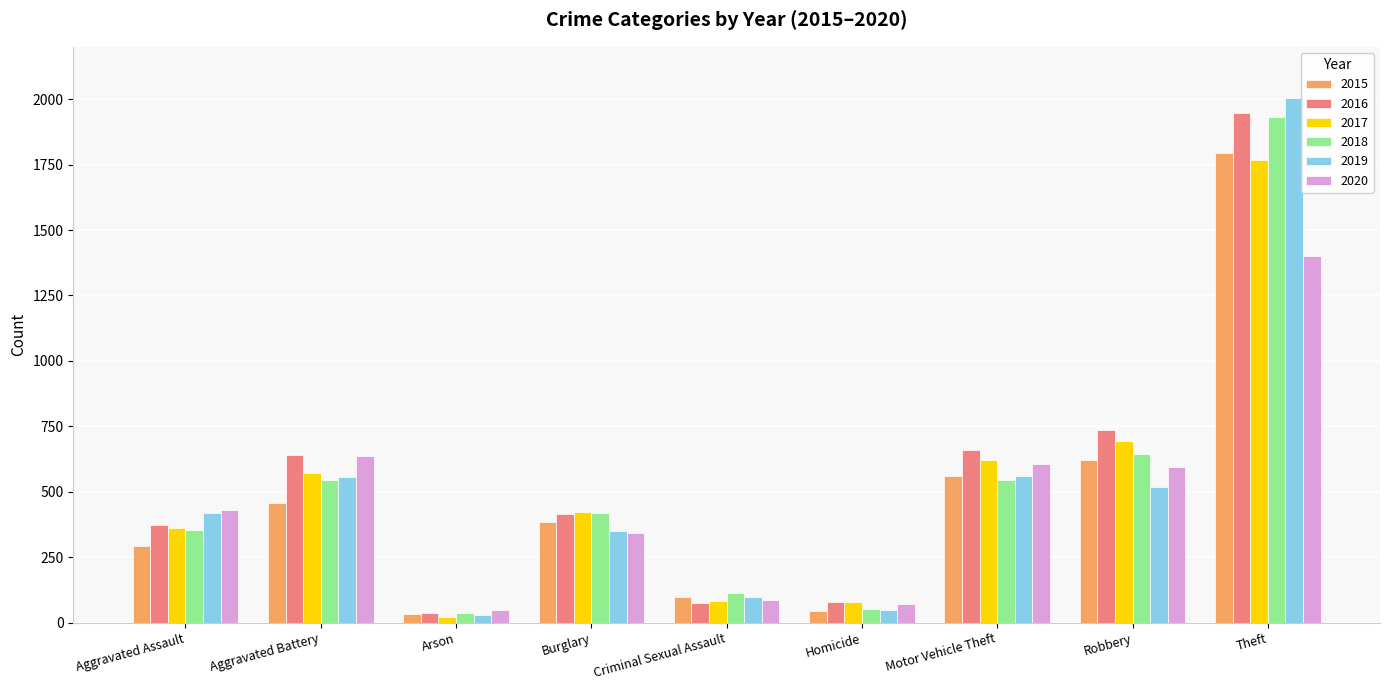

Which series changed the most between Burglary and Homicide?

2018